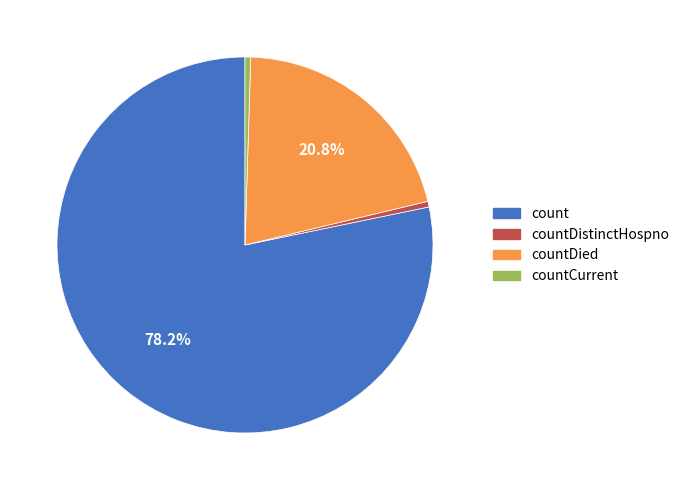

How many segments does this pie chart have?

4